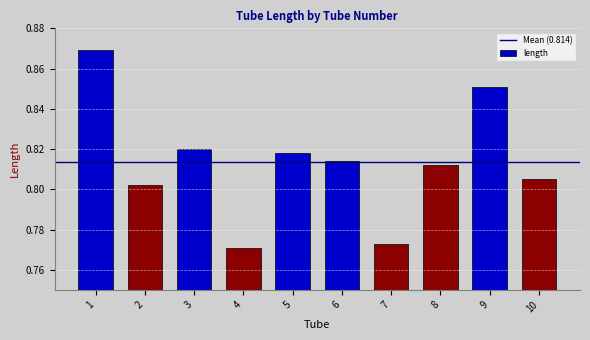

The chart shows a value of 0.3 at 6. True or false?

False